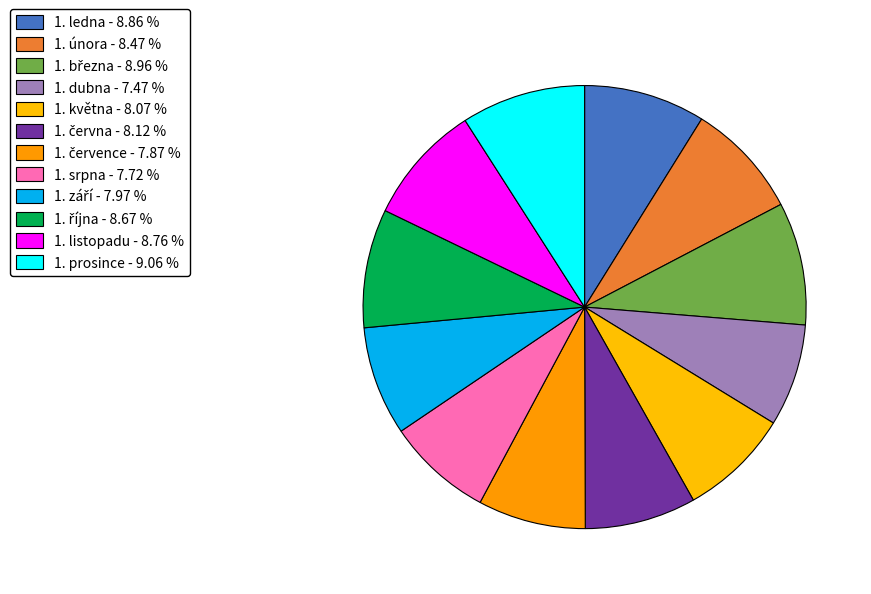

Rank the categories by value from highest to lowest.

1. prosince, 1. března, 1. ledna, 1. listopadu, 1. října, 1. února, 1. června, 1. května, 1. září, 1. července, 1. srpna, 1. dubna